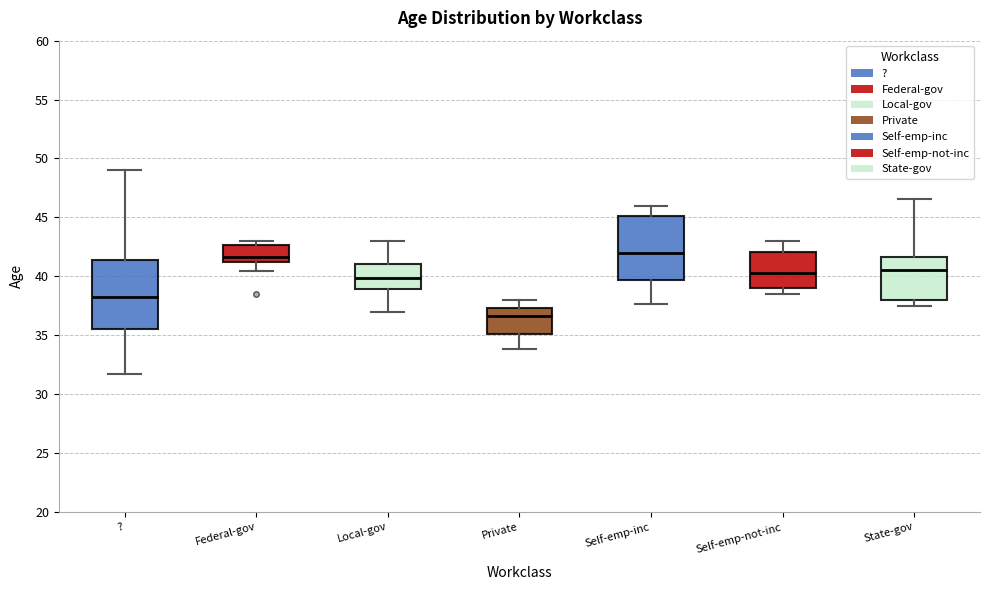

Where does the median line of the box for Local-gov sit on the y-axis? The values are not printed on the chart, so give them approximately, as read against the axis.

40.0